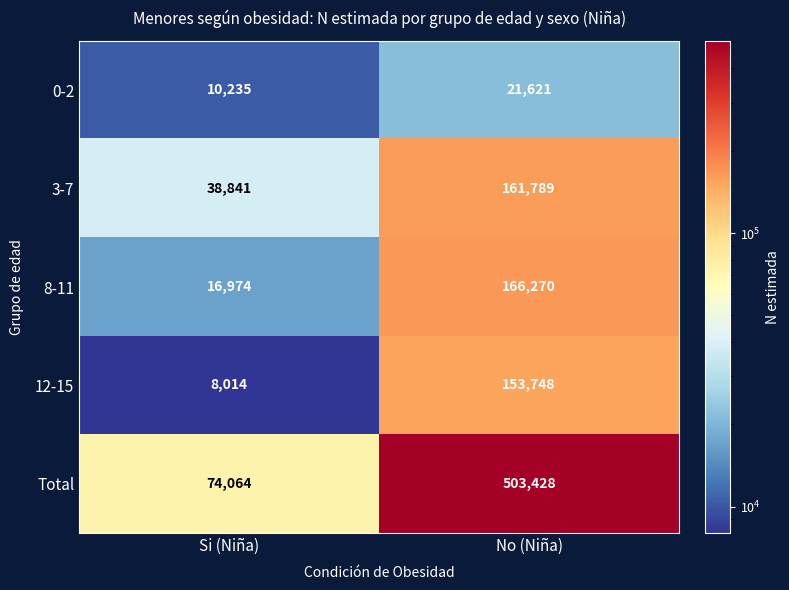

How many categories are shown in the chart?

2